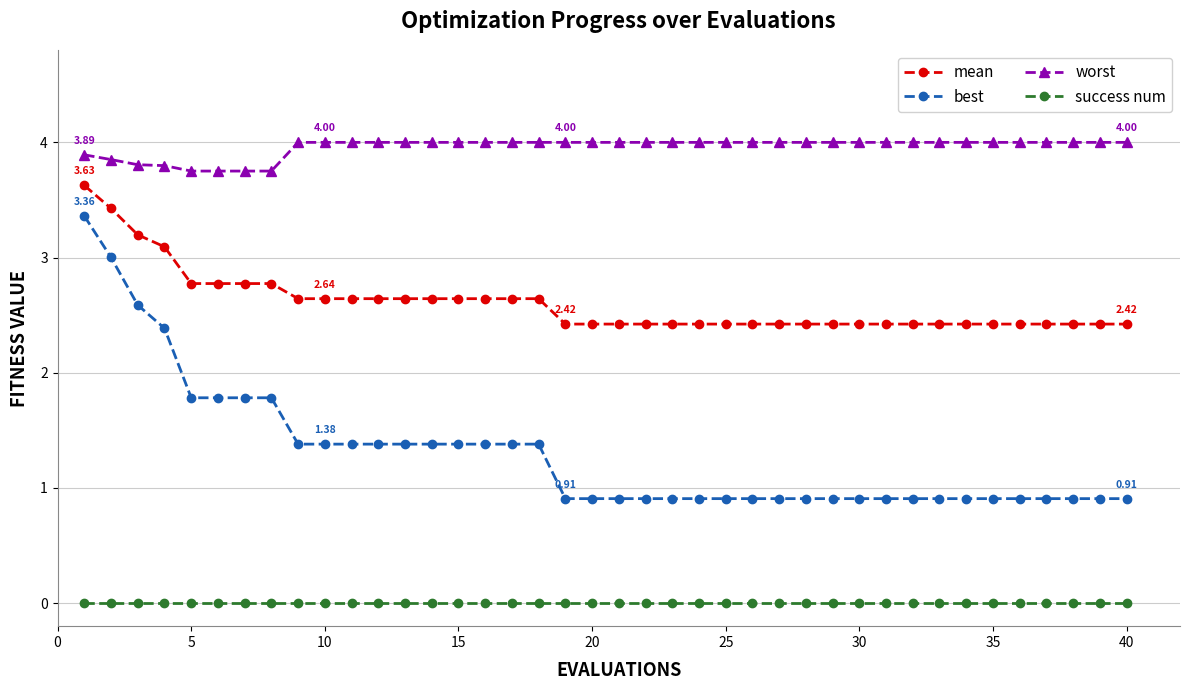

What is the lowest value of the worst series?

3.8